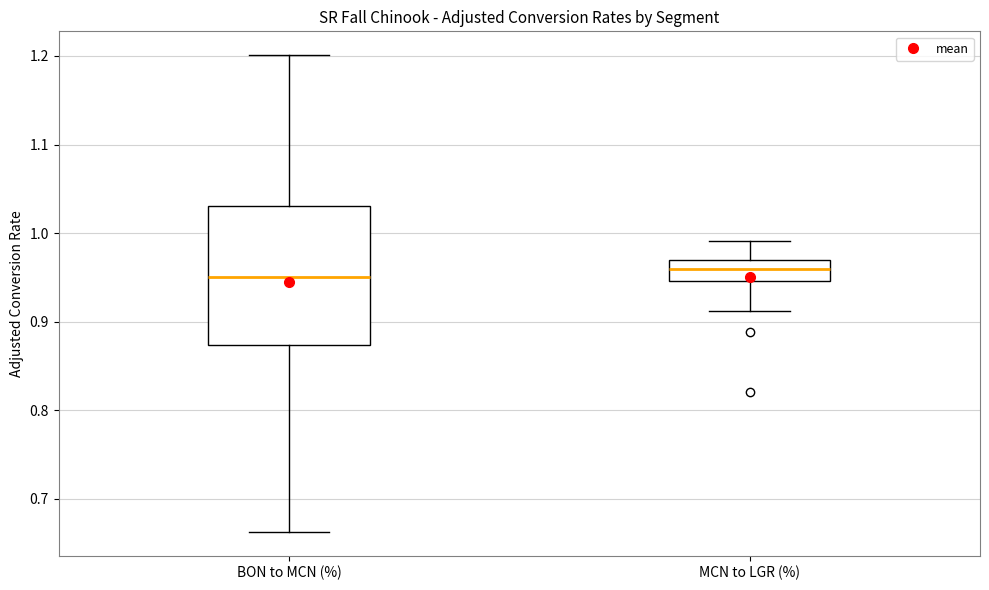

Reading left to right, read every box against the y-axis: the position of its median line, the range the box covers, and the ends of its whiskers. The values are not printed on the chart, so give them approximately, as read against the axis.

BON to MCN (%): median 0.95, box 0.87 to 1.03, whiskers 0.66 to 1.20
MCN to LGR (%): median 0.96, box 0.95 to 0.97, whiskers 0.91 to 0.99